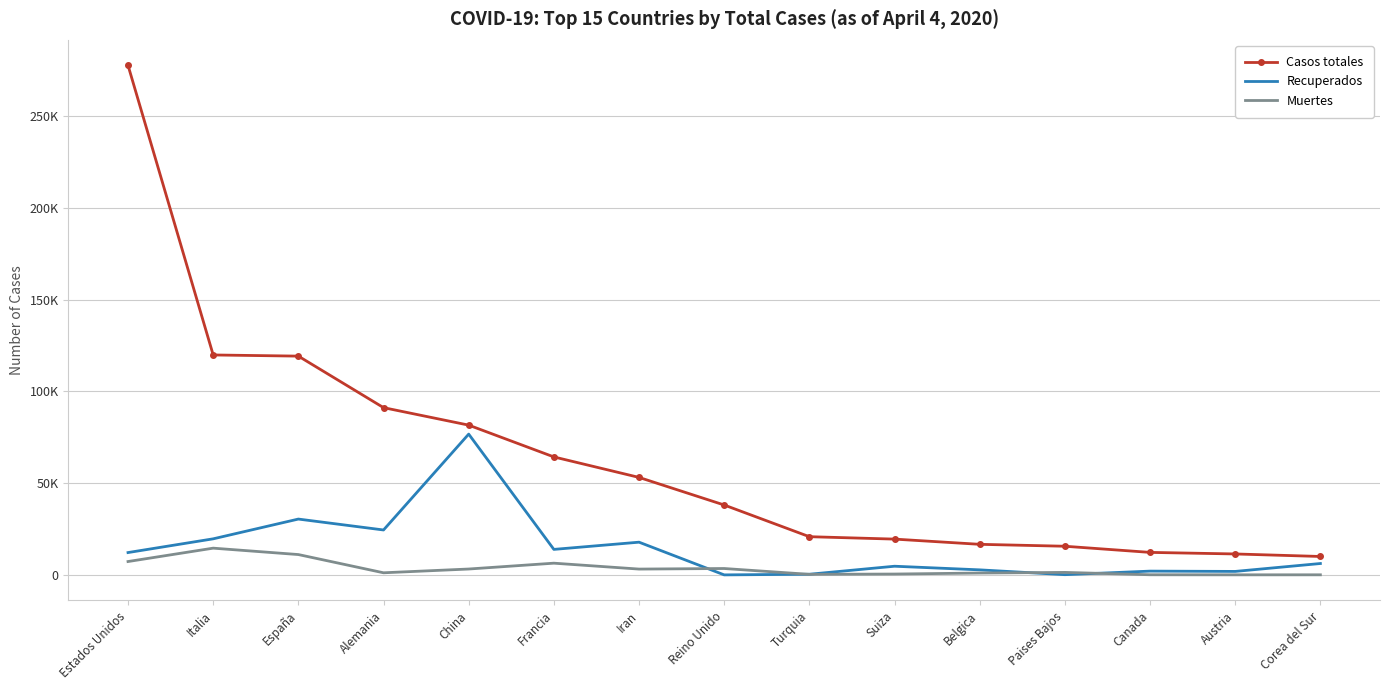

What is the sum of all Casos totales values?

952055